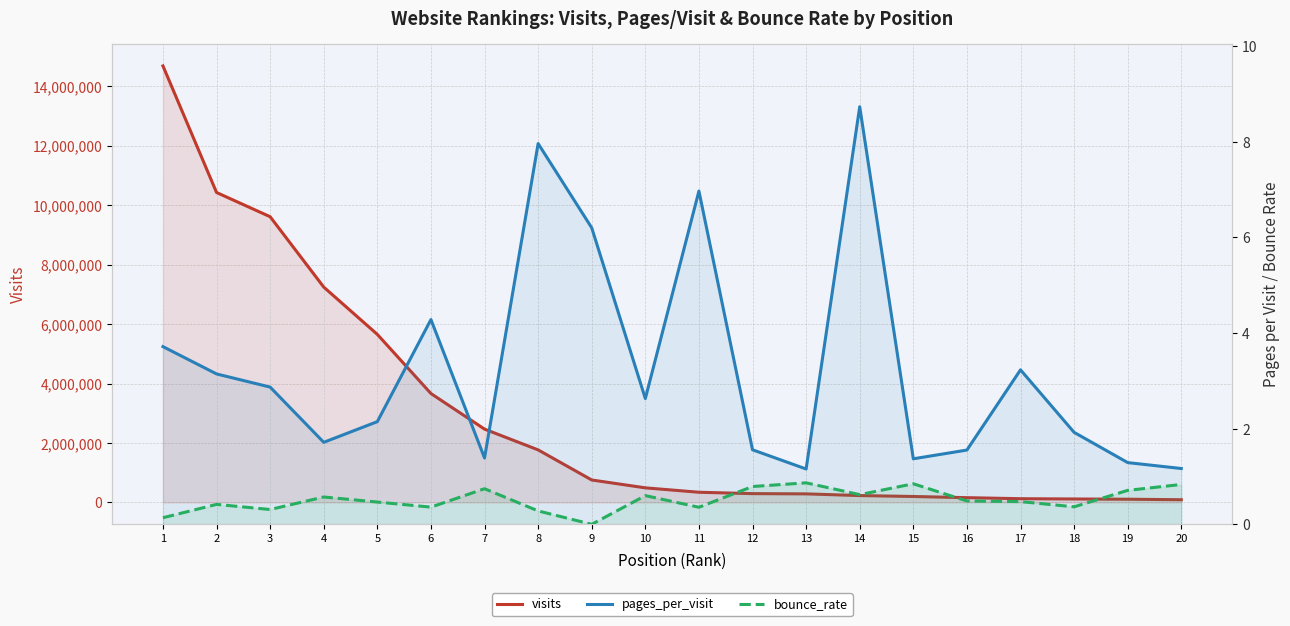

What is the maximum value shown in the chart?

14679987.0